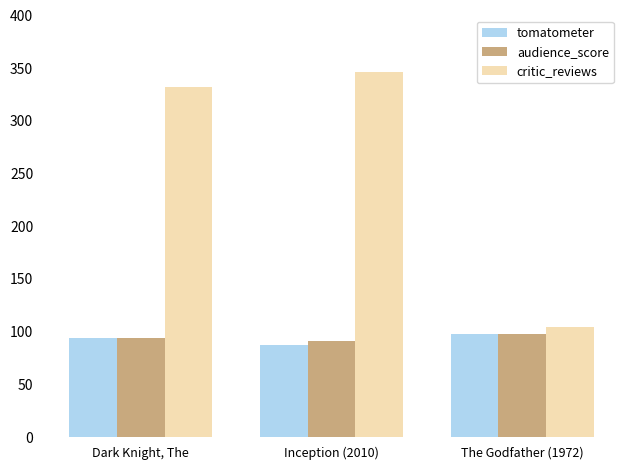

Does the chart contain stacked bars?

No